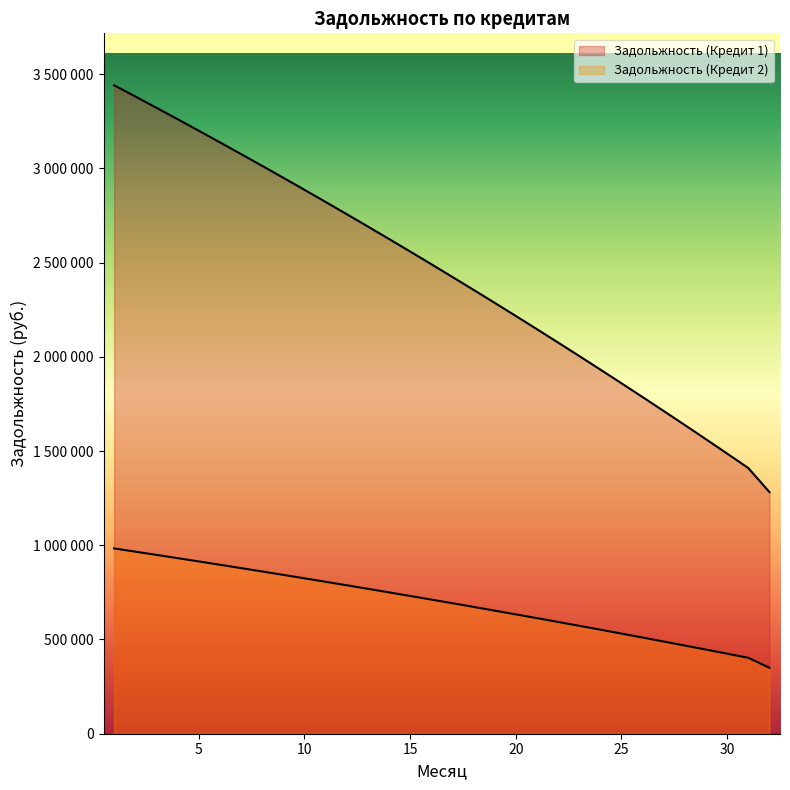

The value of Задольжность (Кредит 2) at 10 is 824672.9. True or false?

True